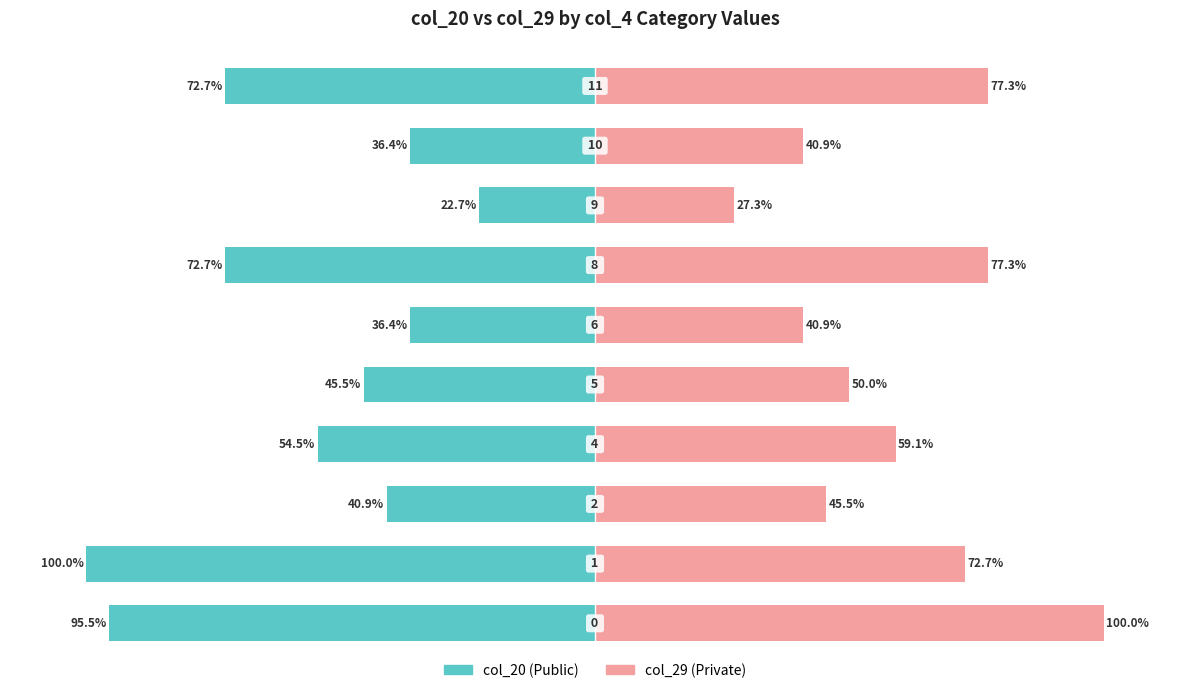

Reading left to right, what are all the values shown in this chart?

col_20: 0=-95.5	1=-100.0	2=-40.9	3=-54.5	4=-45.5	5=-36.4	6=-72.7	7=-22.7	8=-36.4	9=-72.7
col_29: 0=100.0	1=72.7	2=45.5	3=59.1	4=50.0	5=40.9	6=77.3	7=27.3	8=40.9	9=77.3